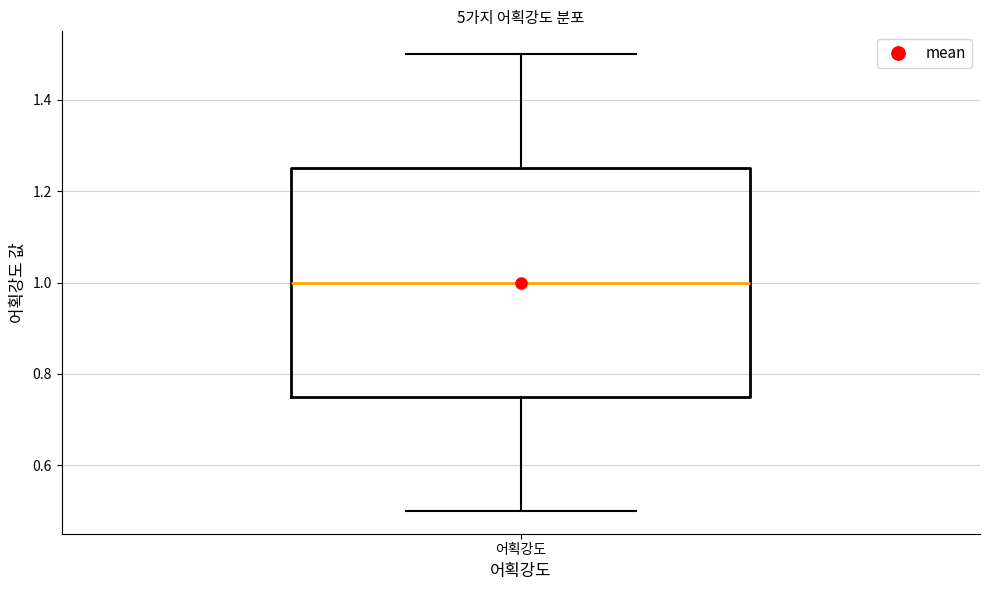

Transcribe this box plot: give where the median line is, the range the box spans, and where the two whiskers end, as read against the y-axis. The values are not printed on the chart, so give them approximately, as read against the axis.

median 1.00, box 0.76 to 1.26, whiskers 0.50 to 1.50